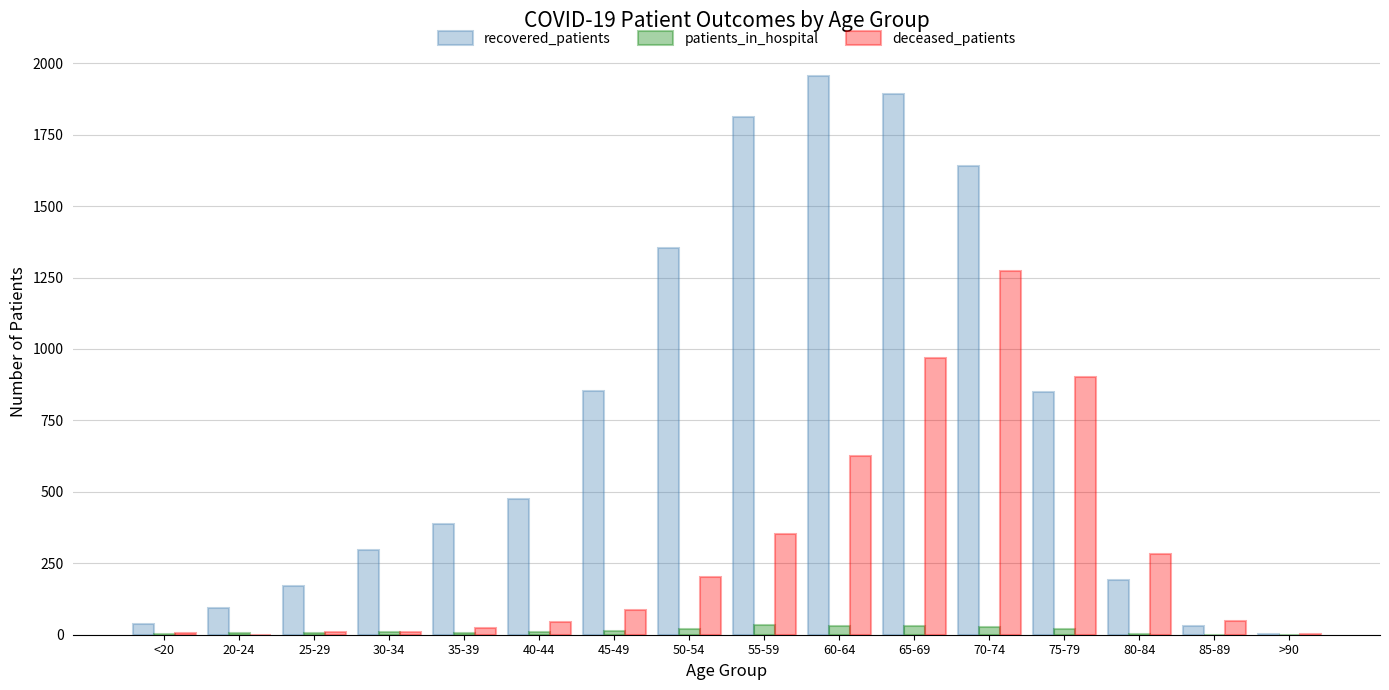

Is the value of deceased_patients at 55-59 greater than the value of recovered_patients at 75-79?

No